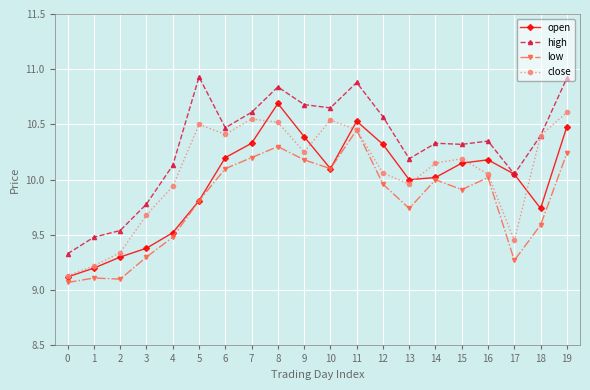

At how many categories does at least one series exceed 10?

16